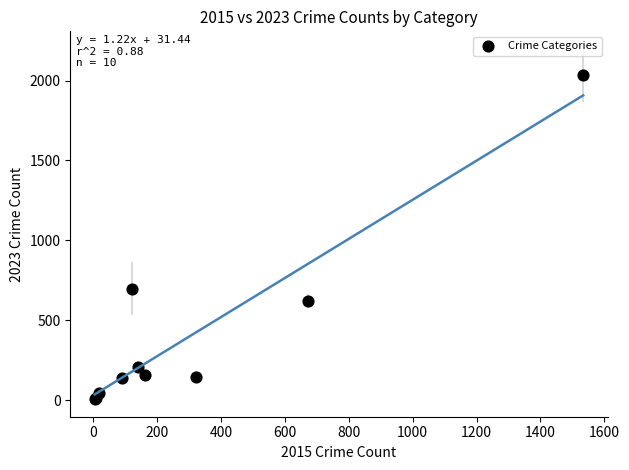

What Y value in the scatter plot is closest to 1020?

698